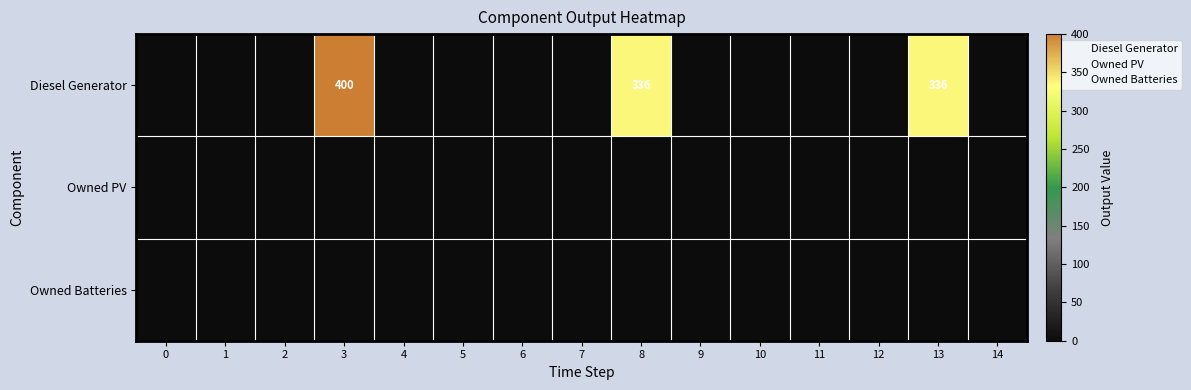

True or false: Owned PV has a value of 0 at 2.

True